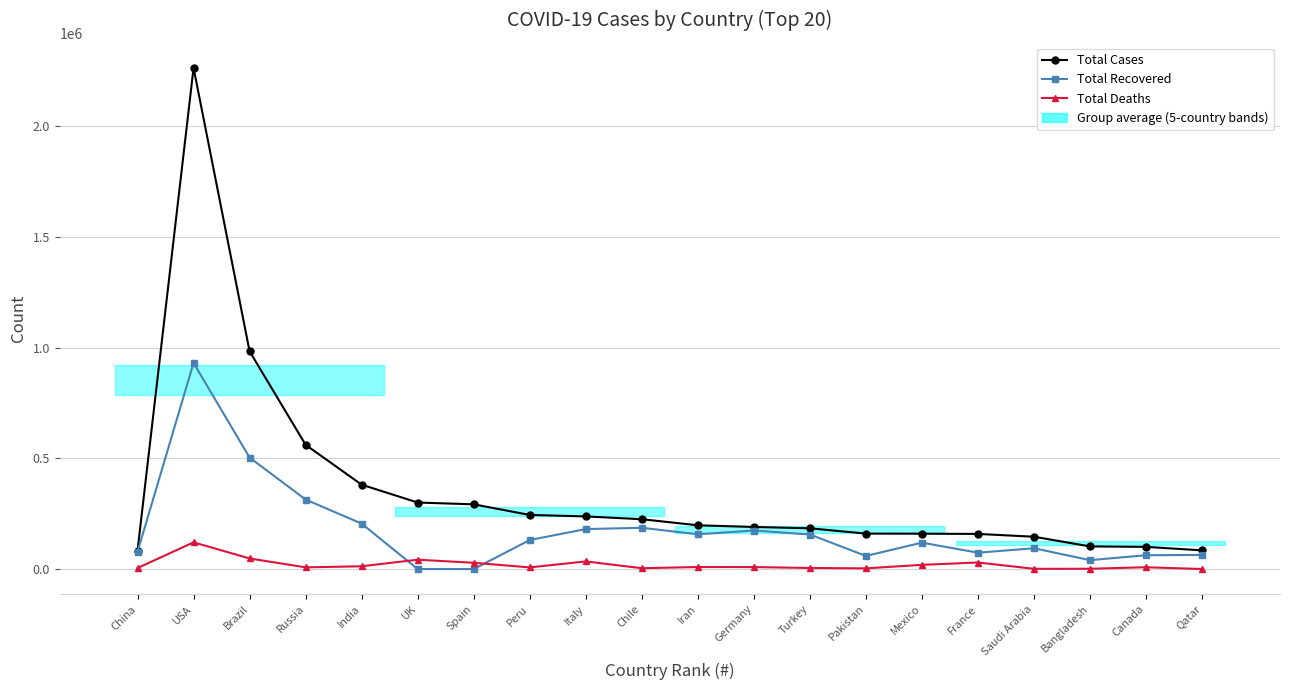

Which series has the largest total across all categories?

Total Cases